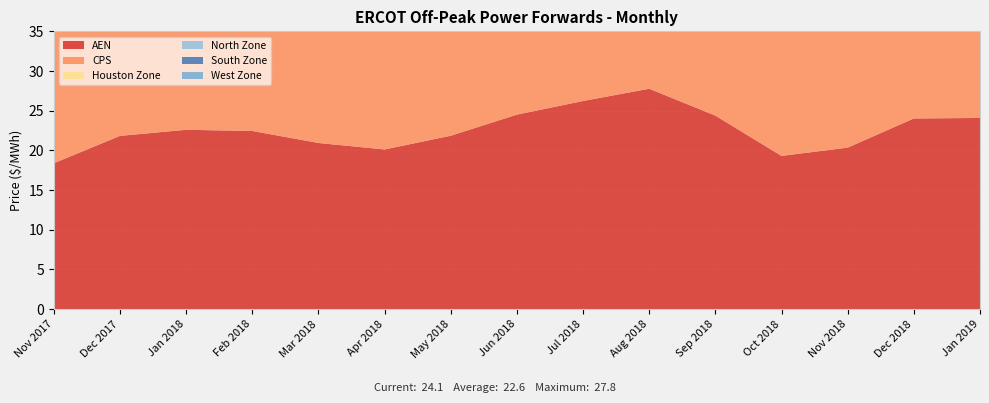

Reading left to right, list all the values displayed in this chart.

AEN: Nov 2017=18.4	Dec 2017=21.8	Jan 2018=22.6	Feb 2018=22.5	Mar 2018=20.9	Apr 2018=20.1	May 2018=21.9	Jun 2018=24.5	Jul 2018=26.2	Aug 2018=27.8	Sep 2018=24.4	Oct 2018=19.3	Nov 2018=20.4	Dec 2018=24.0	Jan 2019=24.1
CPS: Nov 2017=18.8	Dec 2017=21.7	Jan 2018=22.4	Feb 2018=22.3	Mar 2018=20.8	Apr 2018=19.9	May 2018=21.6	Jun 2018=24.5	Jul 2018=26.9	Aug 2018=27.6	Sep 2018=24.3	Oct 2018=19.2	Nov 2018=20.2	Dec 2018=21.6	Jan 2019=23.3
Houston Zone: Nov 2017=20.1	Dec 2017=23.3	Jan 2018=24.1	Feb 2018=23.9	Mar 2018=22.8	Apr 2018=24.0	May 2018=22.1	Jun 2018=25.3	Jul 2018=27.4	Aug 2018=28.8	Sep 2018=24.9	Oct 2018=21.7	Nov 2018=21.2	Dec 2018=20.5	Jan 2019=22.9
North Zone: Nov 2017=18.9	Dec 2017=20.5	Jan 2018=21.3	Feb 2018=21.4	Mar 2018=18.6	Apr 2018=20.0	May 2018=20.0	Jun 2018=23.0	Jul 2018=26.3	Aug 2018=27.7	Sep 2018=22.8	Oct 2018=19.7	Nov 2018=19.4	Dec 2018=19.9	Jan 2019=22.1
South Zone: Nov 2017=17.9	Dec 2017=22.0	Jan 2018=22.1	Feb 2018=21.9	Mar 2018=20.2	Apr 2018=21.3	May 2018=21.3	Jun 2018=24.4	Jul 2018=27.4	Aug 2018=28.8	Sep 2018=24.1	Oct 2018=20.8	Nov 2018=20.4	Dec 2018=21.1	Jan 2019=23.0
West Zone: Nov 2017=16.1	Dec 2017=18.9	Jan 2018=18.8	Feb 2018=19.4	Mar 2018=16.3	Apr 2018=17.5	May 2018=17.6	Jun 2018=21.8	Jul 2018=25.2	Aug 2018=26.6	Sep 2018=22.0	Oct 2018=17.7	Nov 2018=17.3	Dec 2018=18.0	Jan 2019=20.4